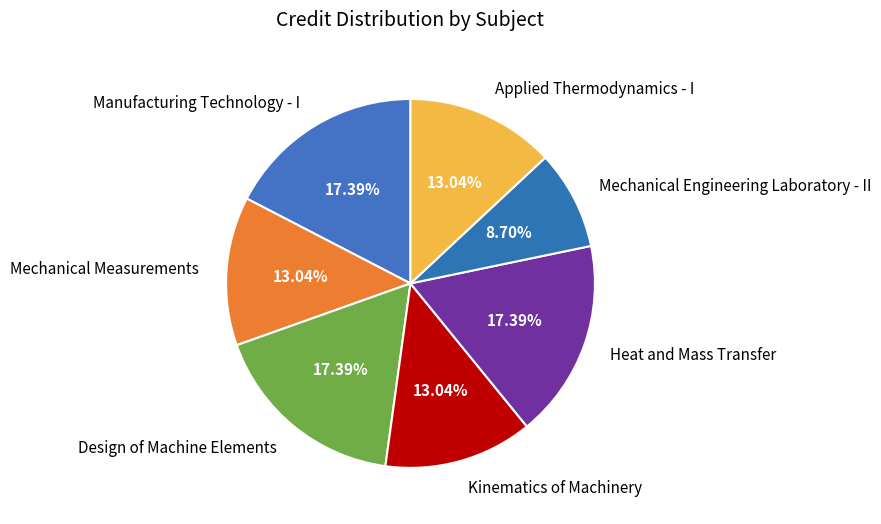

How many segments does this pie chart have?

7